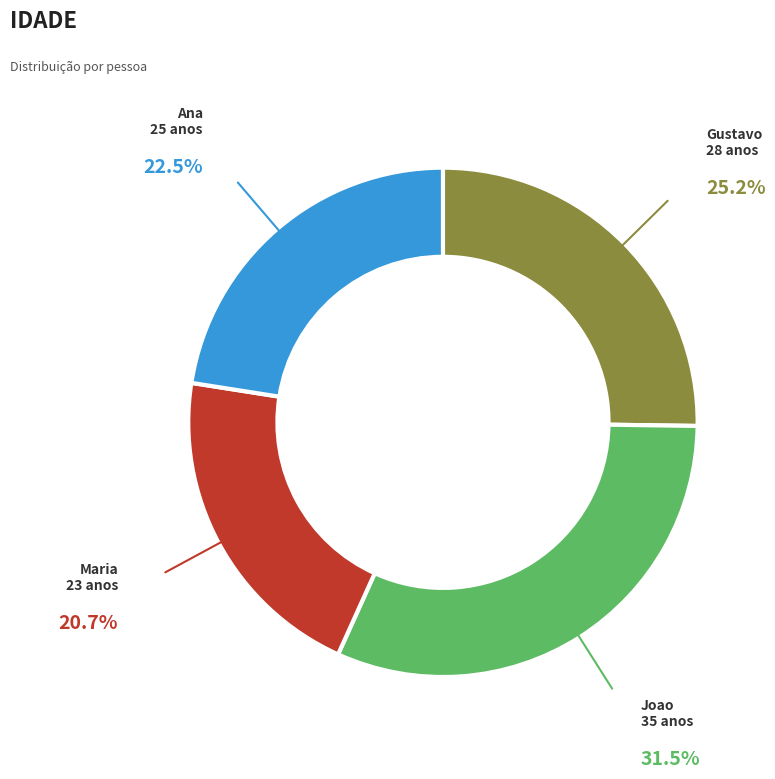

What is the smallest slice in the pie chart?

Maria